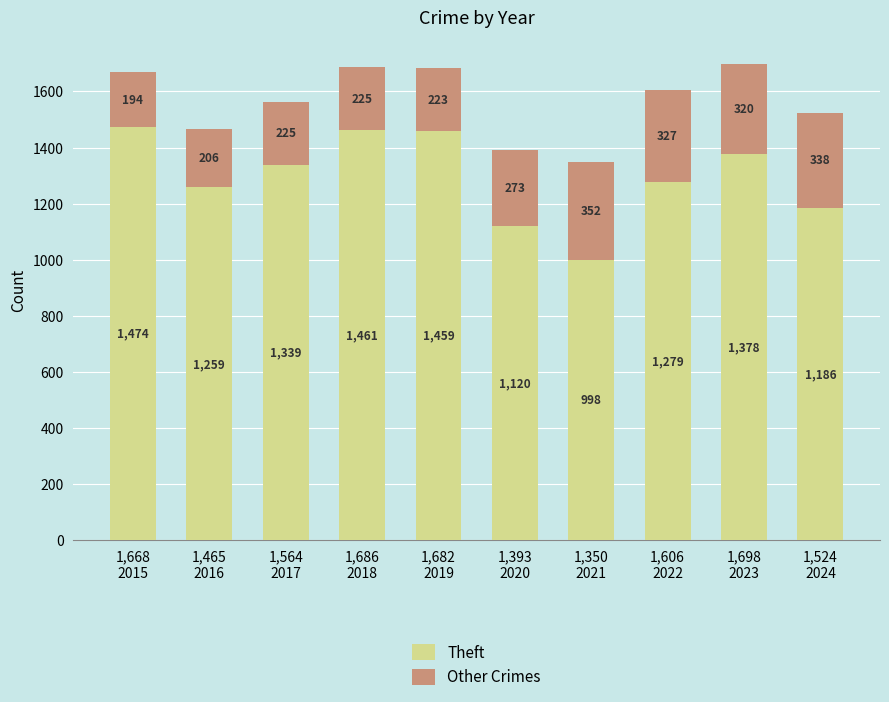

How many categories are shown in the chart?

10